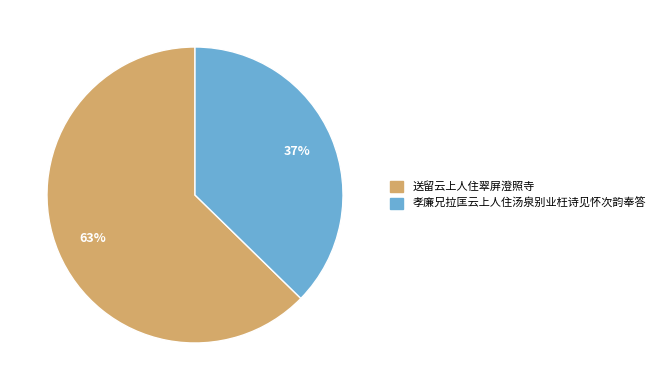

To the nearest percent, what is the combined percentage of 送留云上人住翠屏澄照寺 and 孝廉兄拉匡云上人住汤泉别业枉诗见怀次韵奉答?

100%